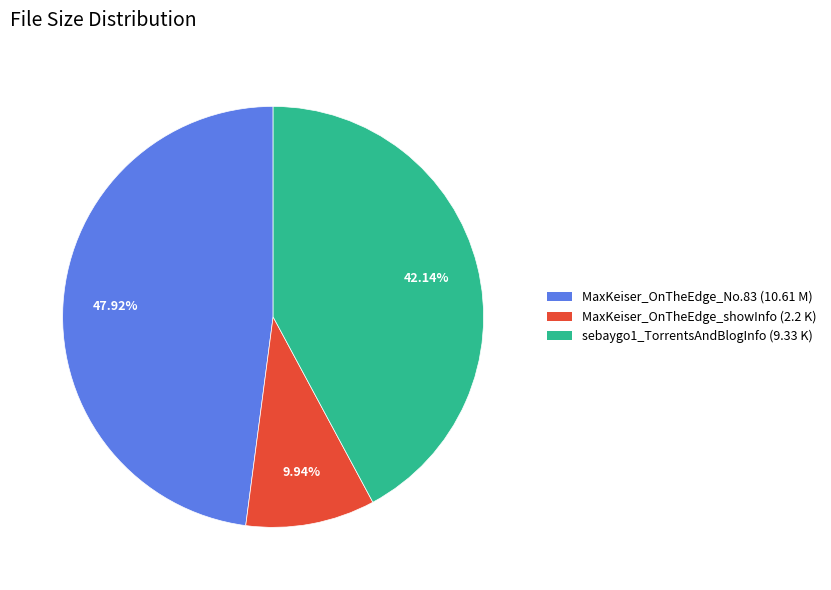

True or false: sebaygo1_TorrentsAndBlogInfo accounts for 42% of the total.

True